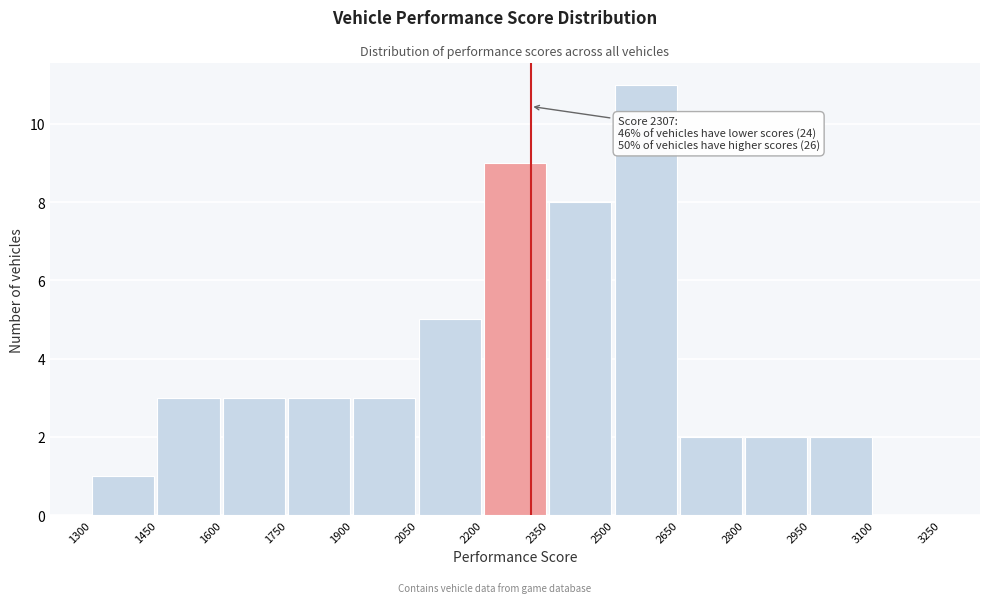

Which range on the x-axis has the tallest bar?

2500 to 2650